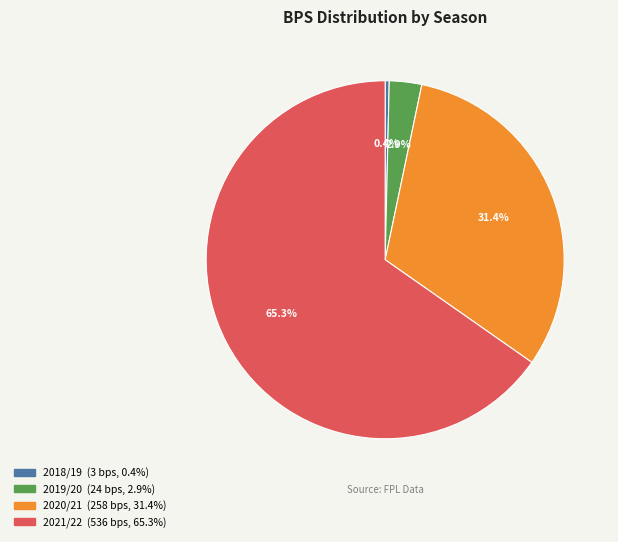

How many segments does this pie chart have?

4